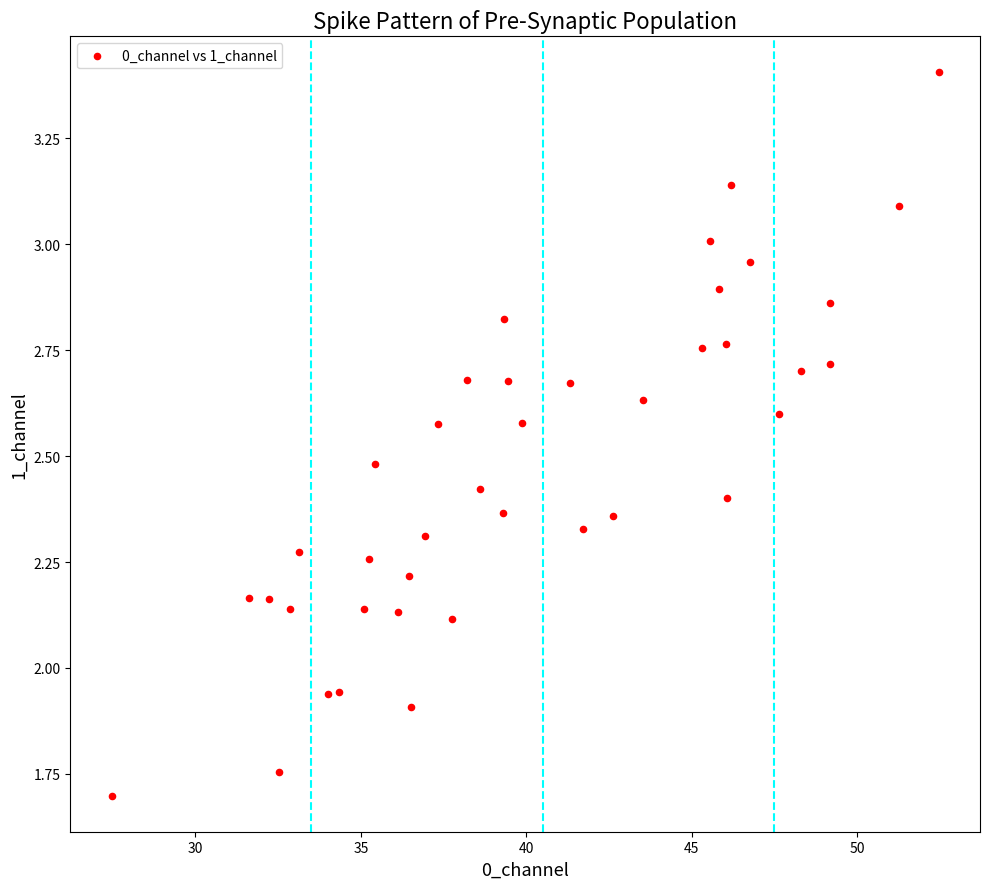

What is the range of Y values (max minus min)?

1.7